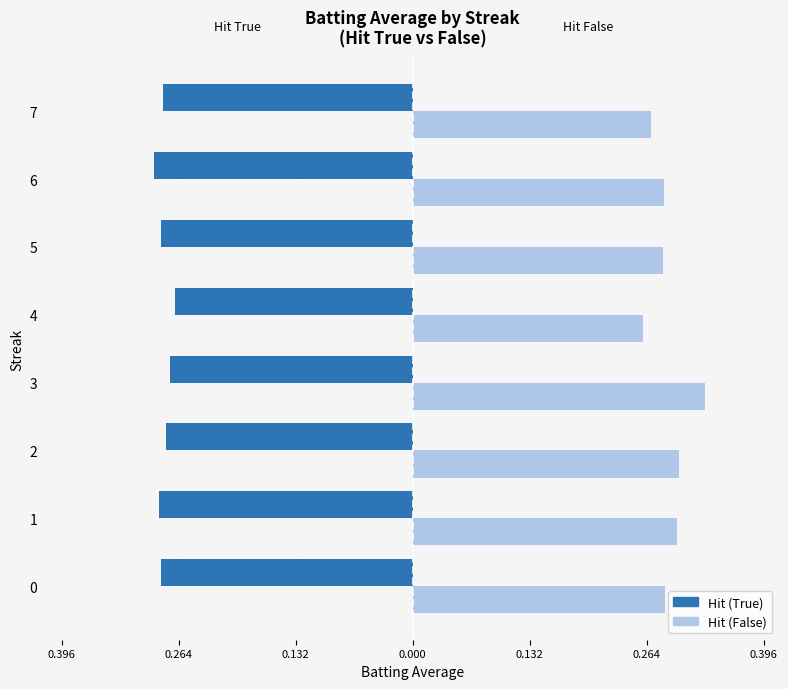

What are all the series names shown in the legend?

Hit (True), Hit (False)